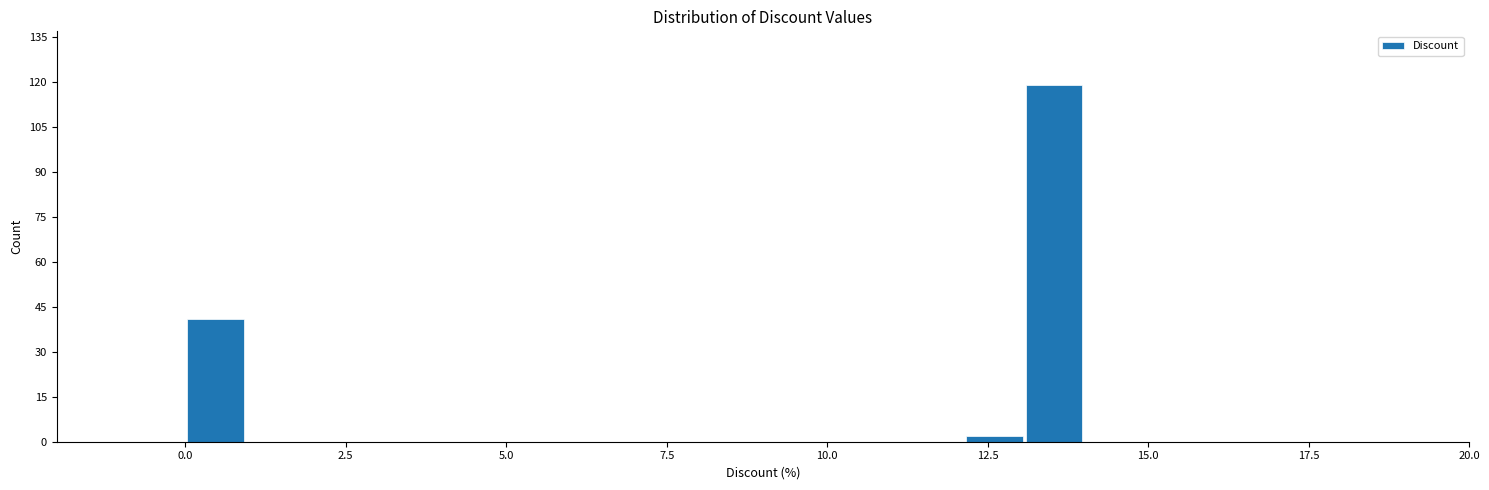

Read against the x-axis, roughly where is the centre of the tallest bar?

13.5